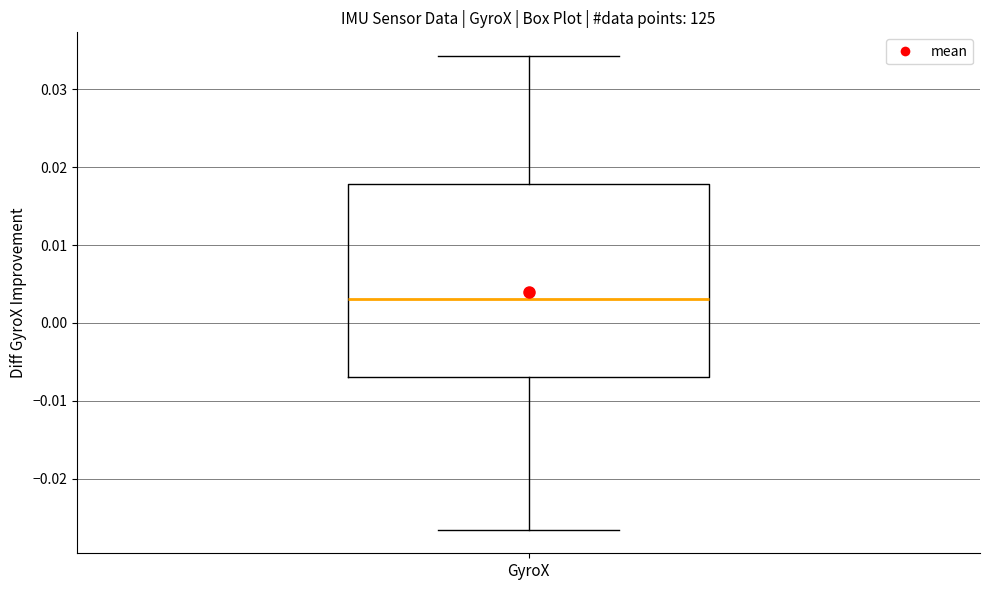

Where is the lower edge of the box for GyroX on the y-axis? The values are not printed on the chart, so give them approximately, as read against the axis.

-0.007